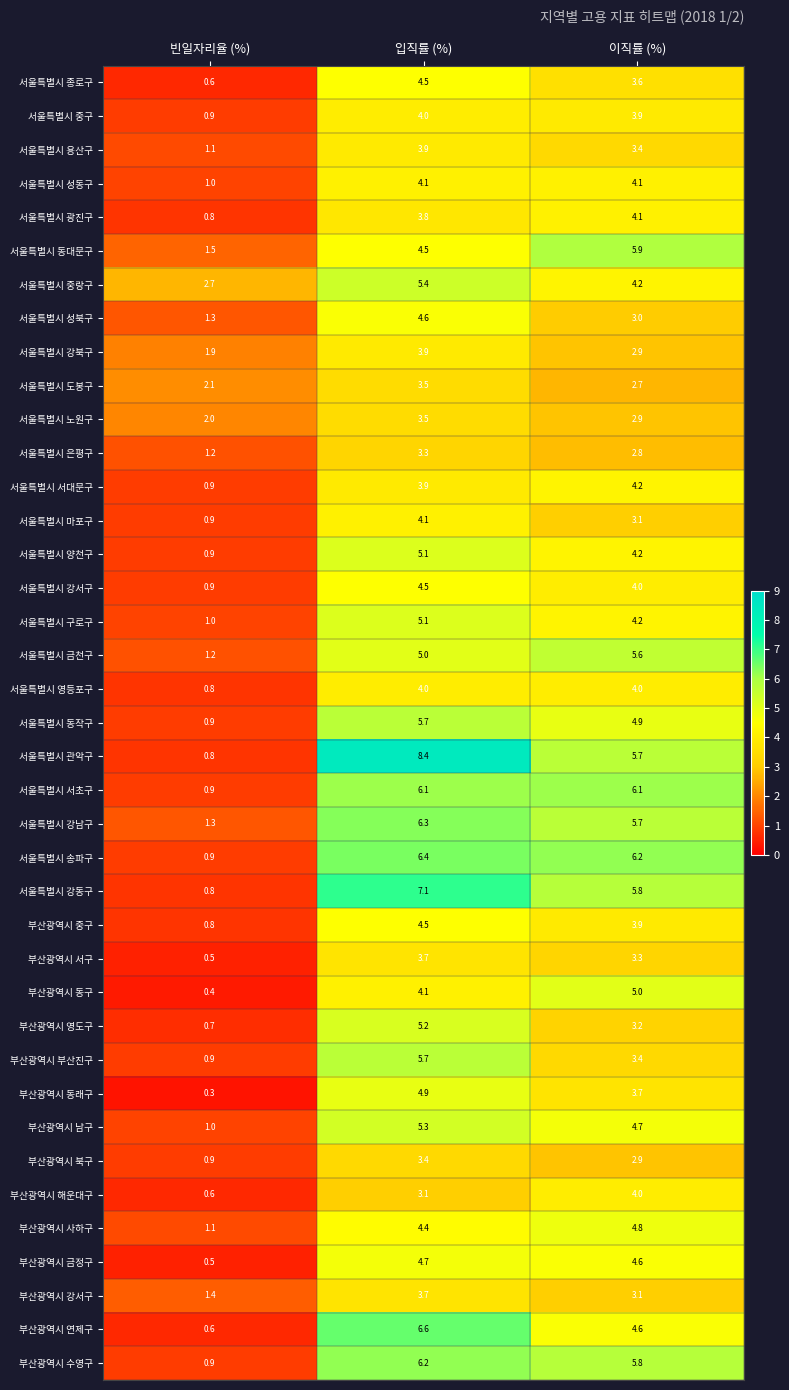

What is the greatest value displayed?

8.4